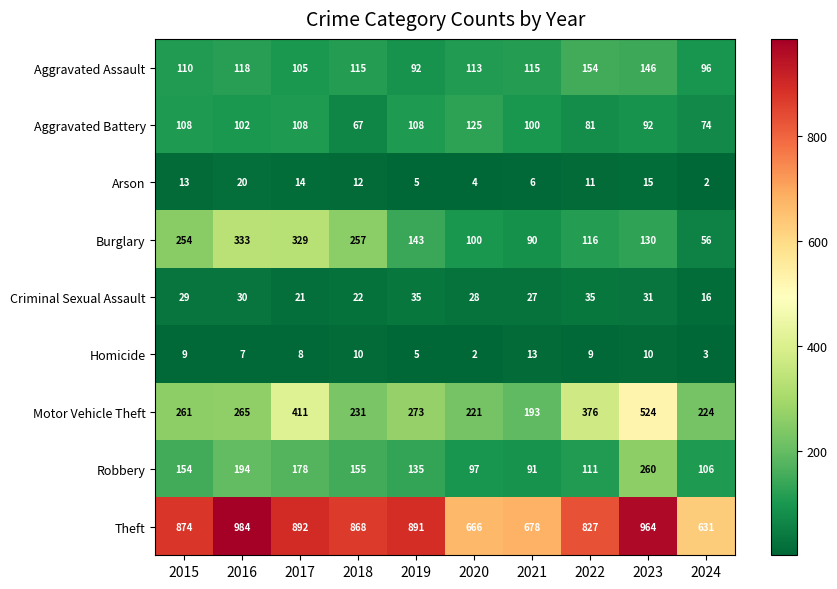

Which series has the largest total across all categories?

Theft